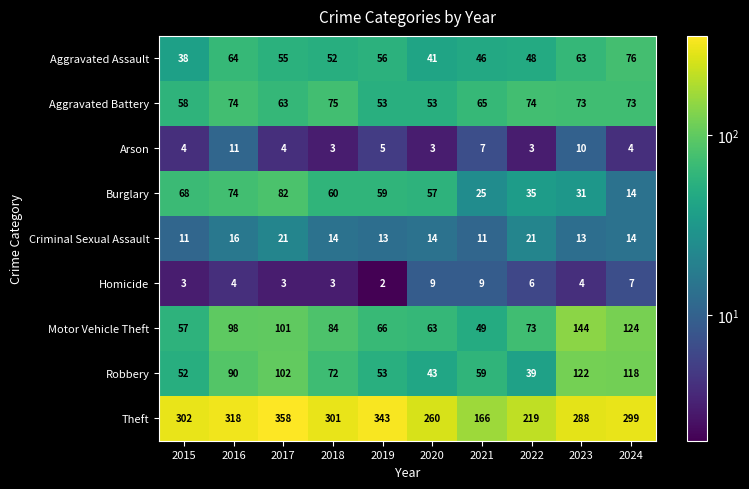

What is the average value of the Theft series?

285